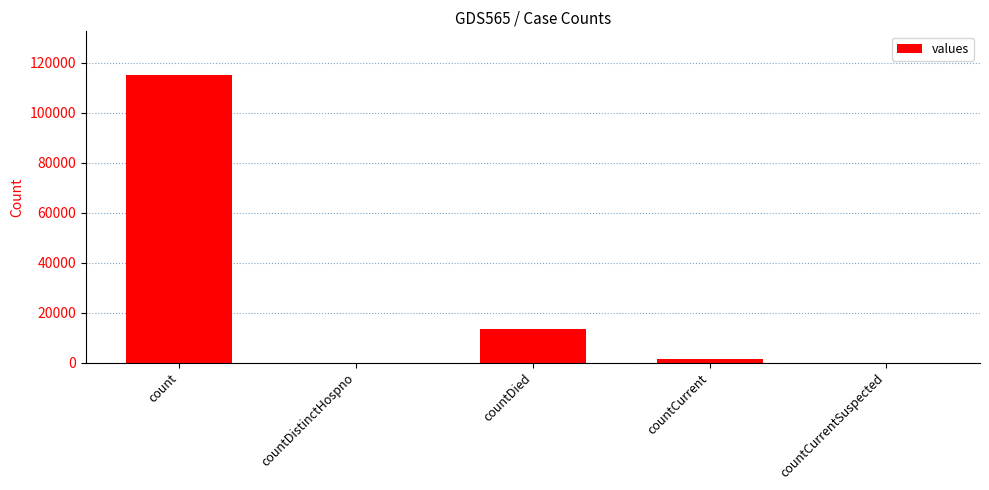

The chart shows a value of 13343 at countDied. True or false?

True